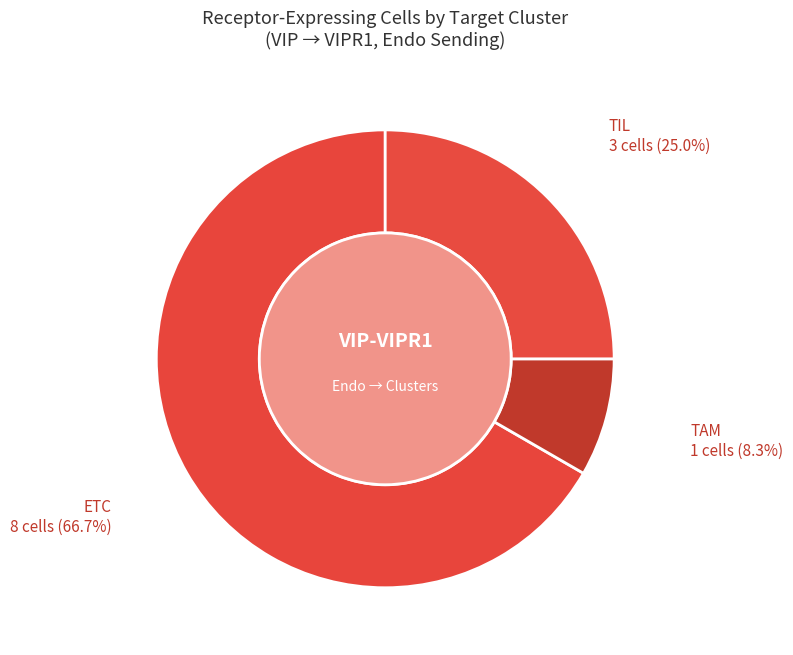

What percentage is the ETC slice, to the nearest percent?

67%